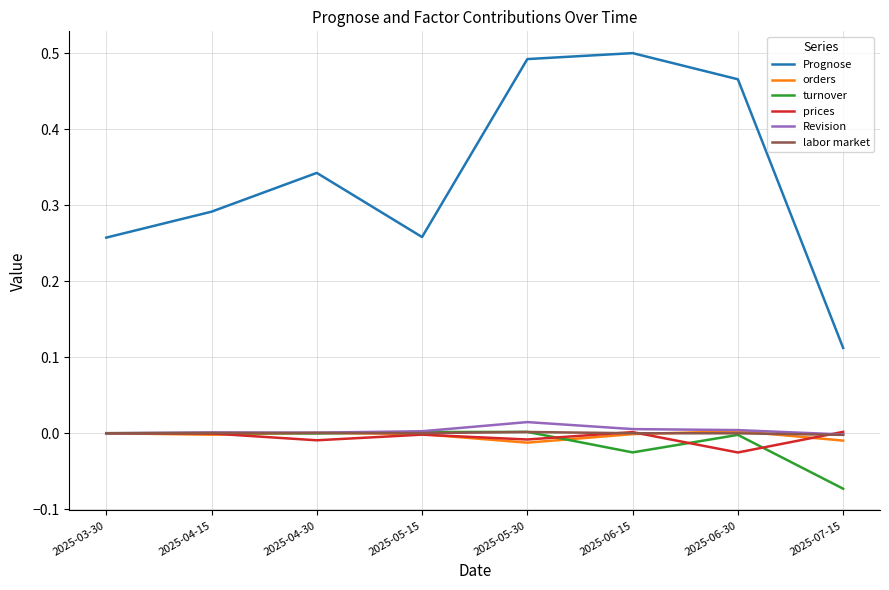

Which series has the largest range (max minus min)?

Prognose